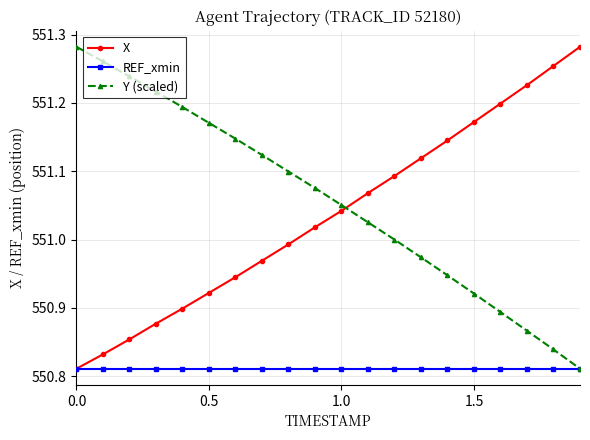

How many intersections are there between X and Y (scaled)?

1